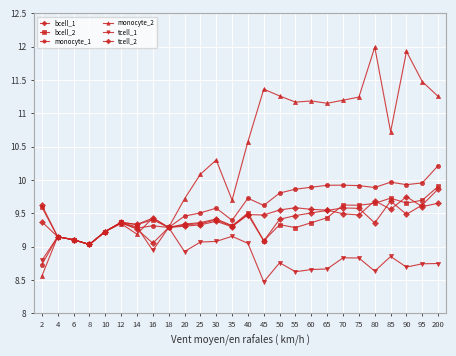

Which series has the largest total across all categories?

monocyte_2